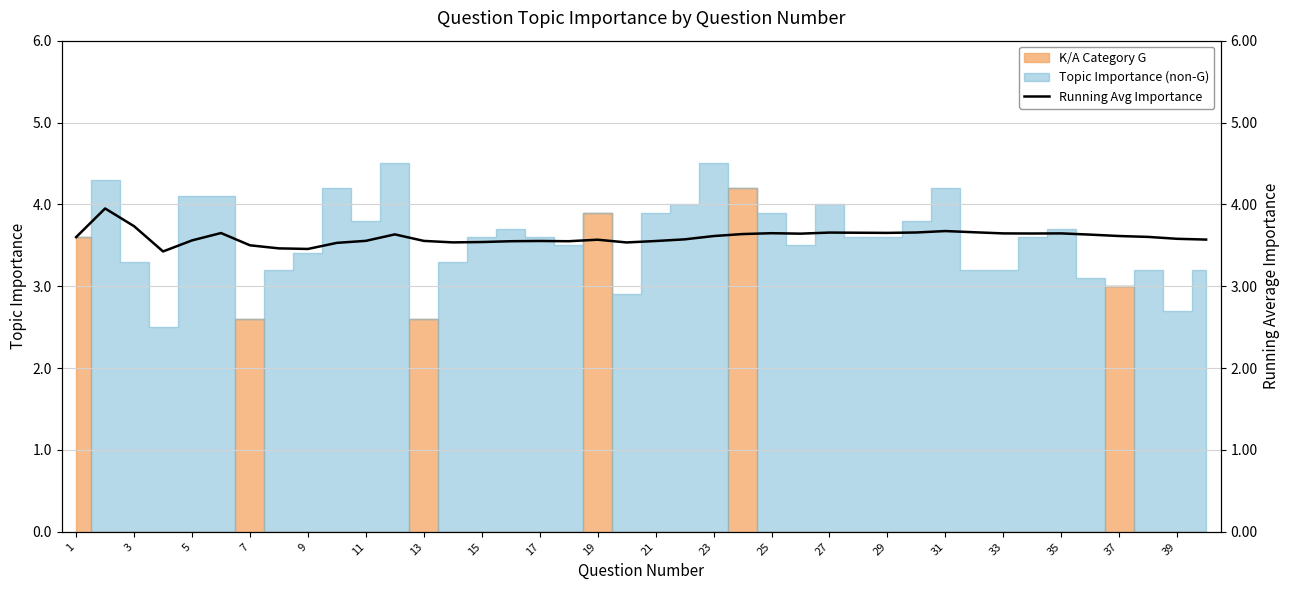

The chart shows a value of 5.1 at 9. True or false?

False